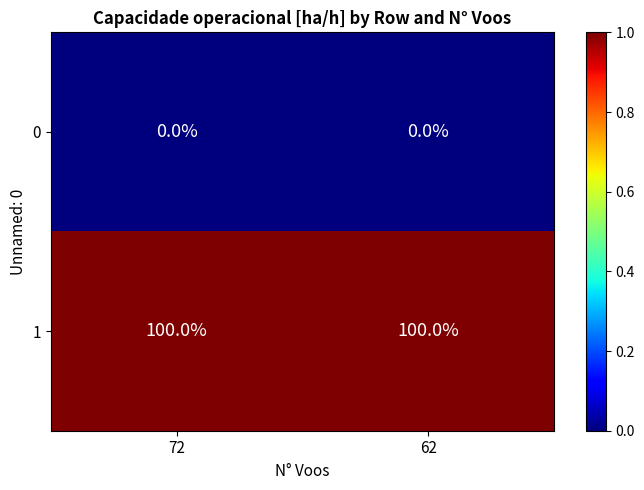

The 1 series shows 100 at 72. True or false?

True